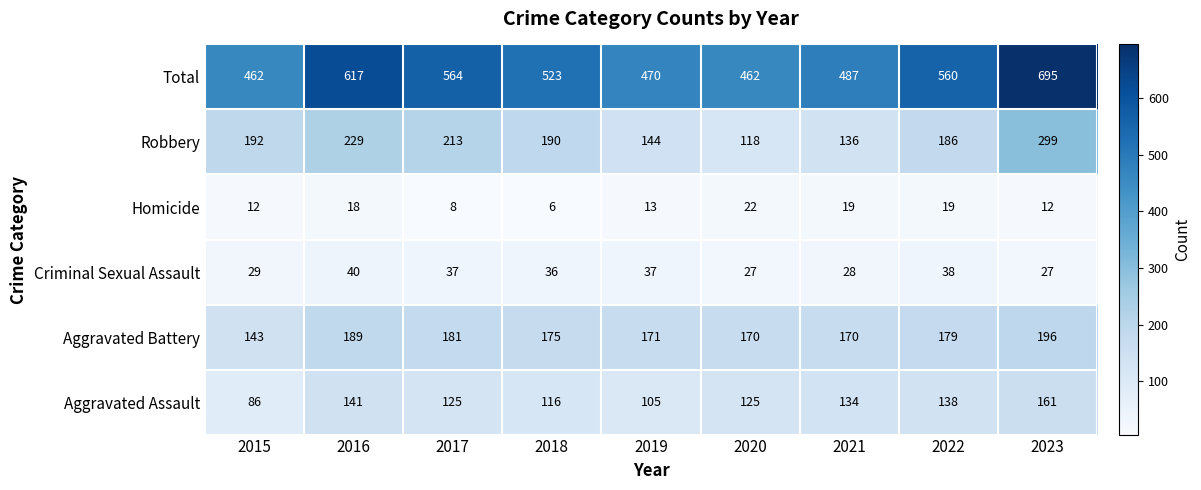

Which series has the largest range (max minus min)?

Total